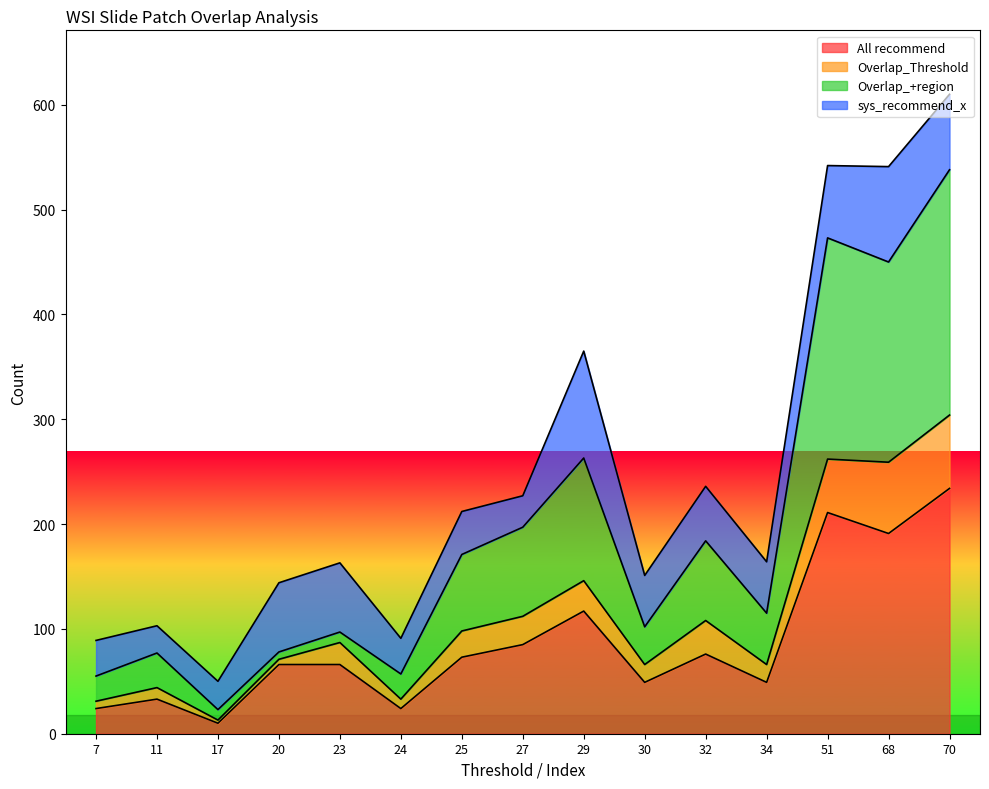

What is the difference between the All recommend values at 24 and 51?

187